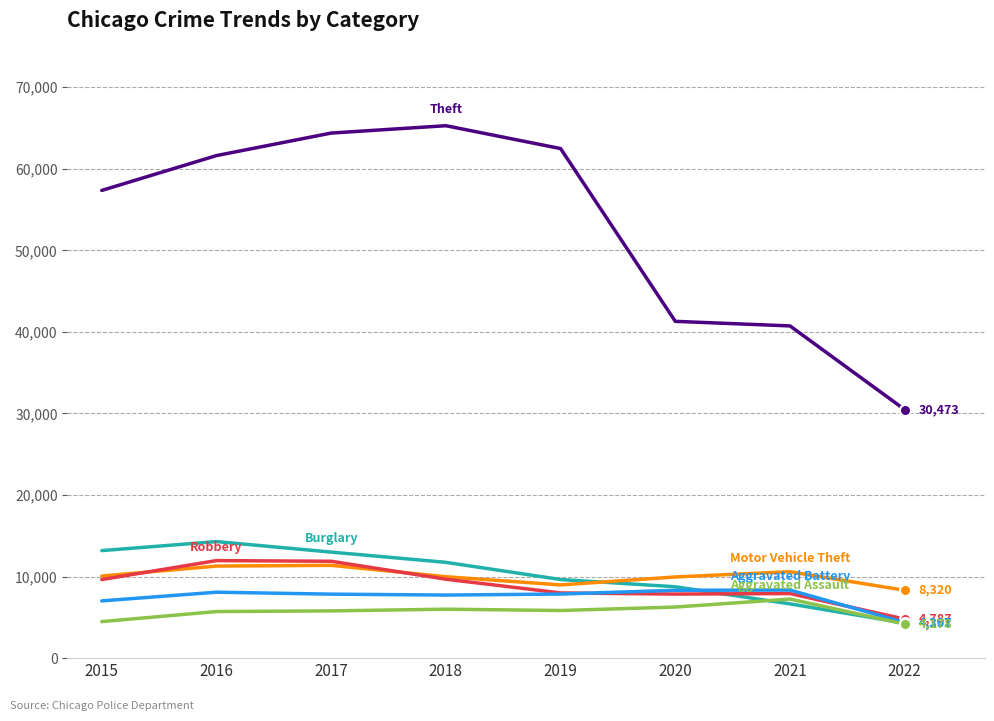

What is the spread (max minus min) of values at 2020?

35031